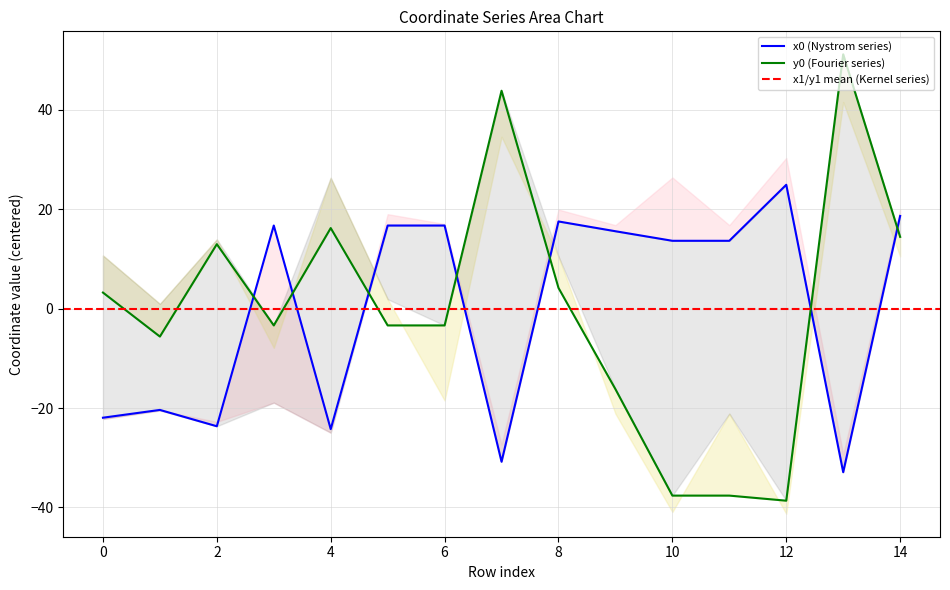

What is the difference between the highest and lowest values at 6?

20.1